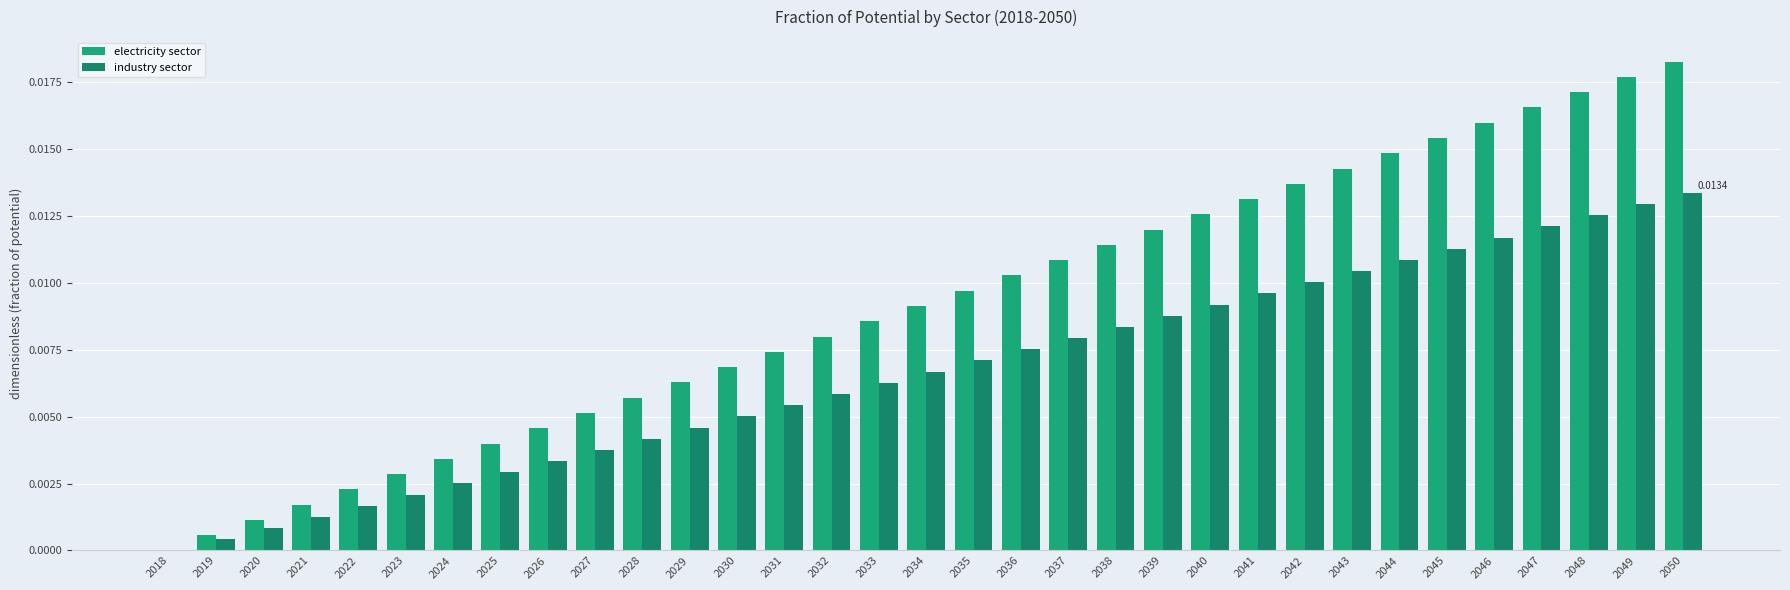

What are all the series names shown in the legend?

electricity sector, industry sector